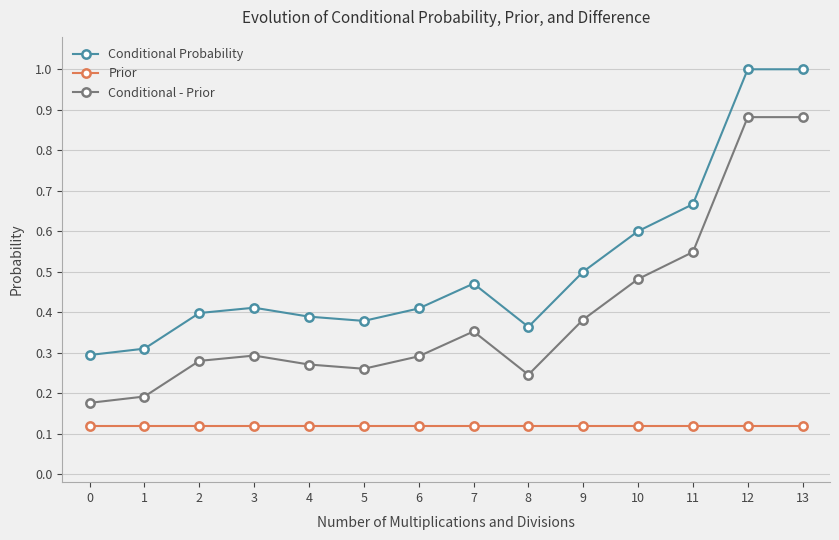

Rank the series at 7 from lowest to highest value.

Prior, Conditional - Prior, Conditional Probability